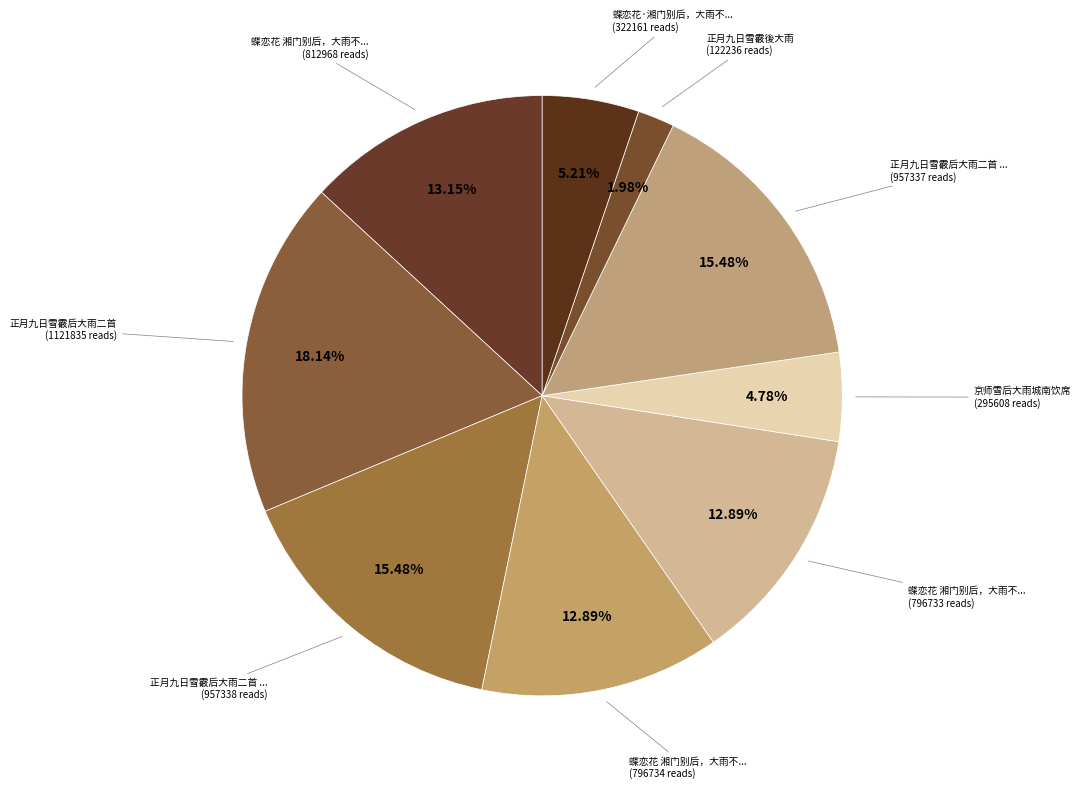

To the nearest percent, what is the difference between the largest and smallest slice percentages?

16%